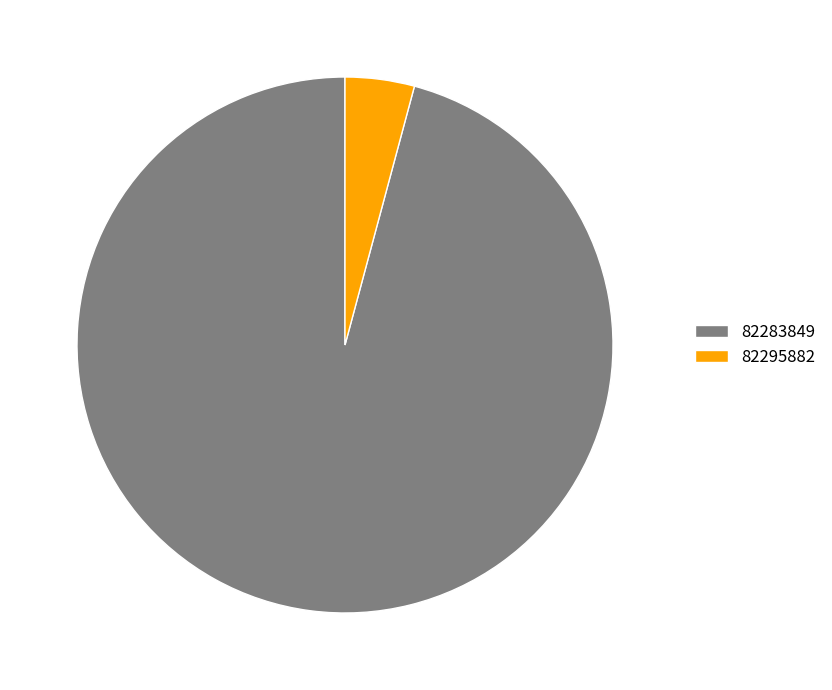

How many segments does this pie chart have?

2